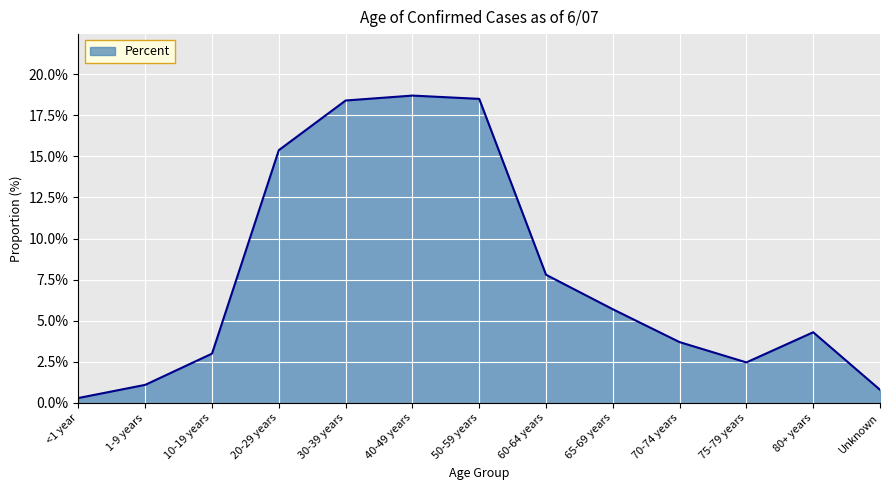

What is the sum of all values?

1.0